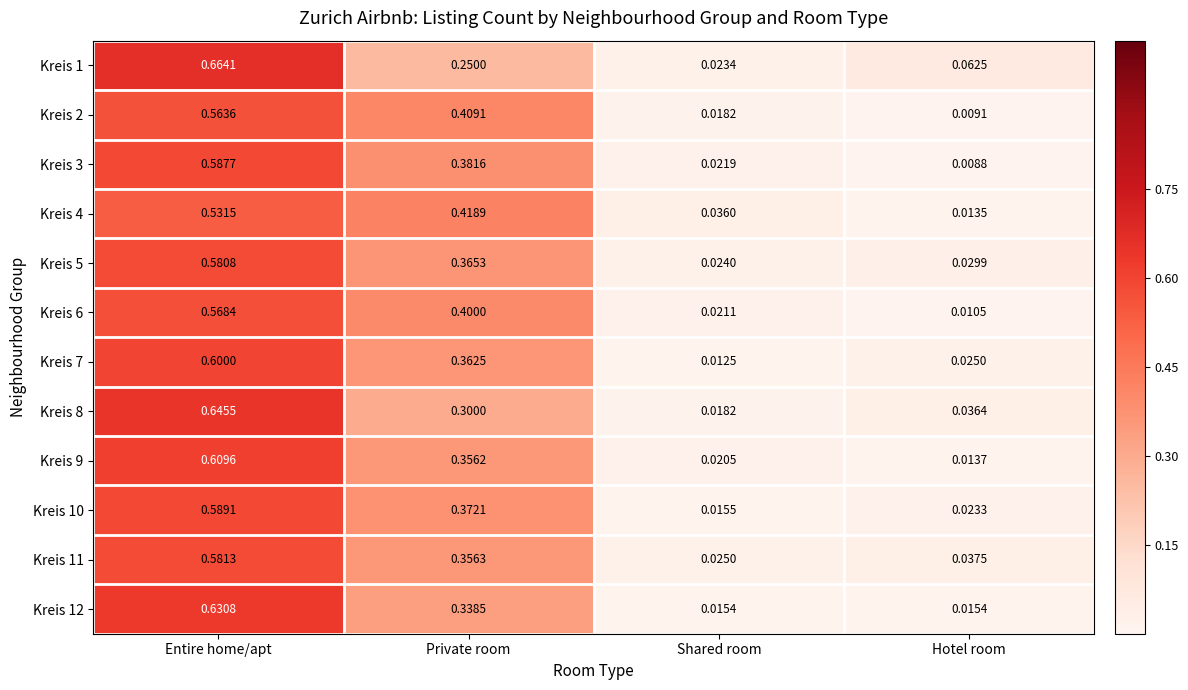

At Private room, list the series in order from smallest to largest.

Kreis 1, Kreis 8, Kreis 12, Kreis 9, Kreis 11, Kreis 7, Kreis 5, Kreis 10, Kreis 3, Kreis 6, Kreis 2, Kreis 4